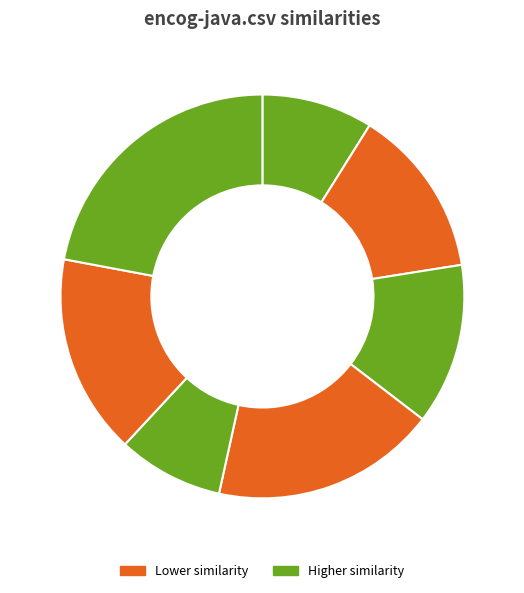

How many slices are in this pie chart?

7